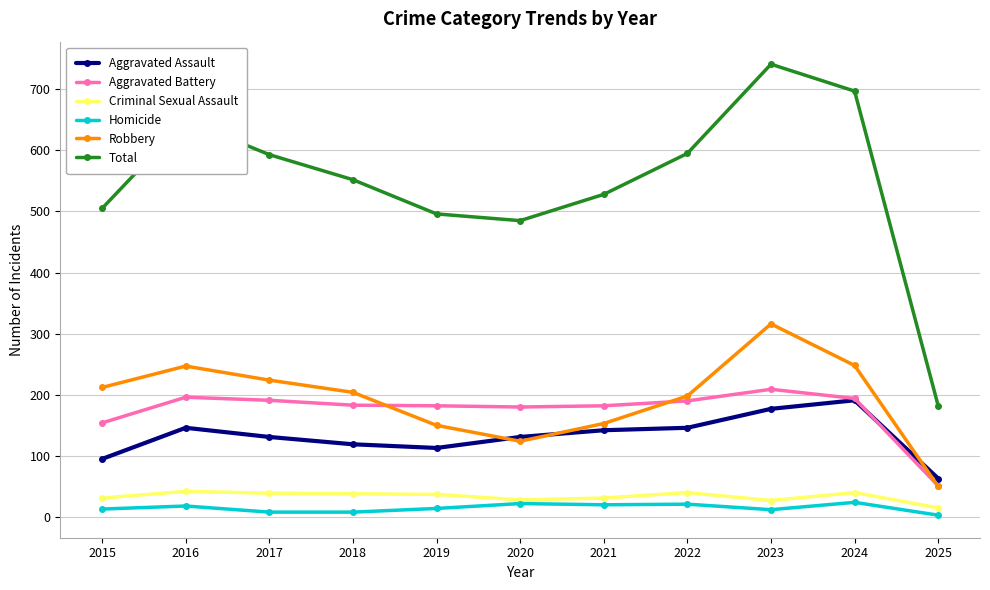

Which series changed the most between 2020 and 2023?

Total